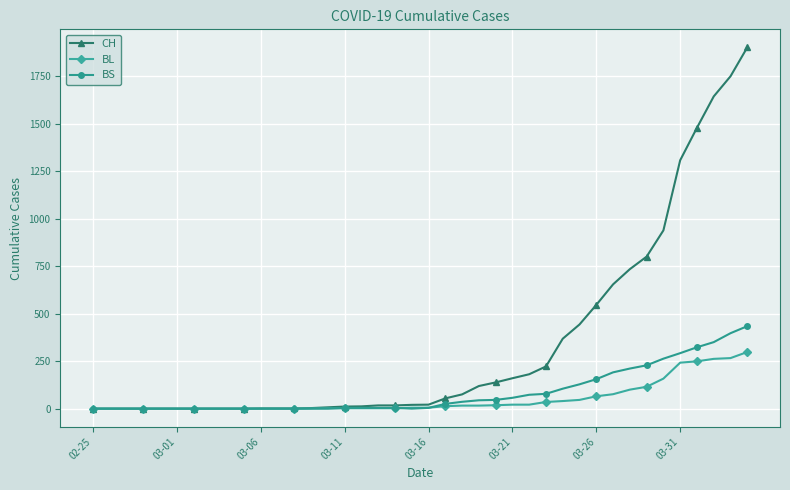

What is the greatest value displayed?

1901